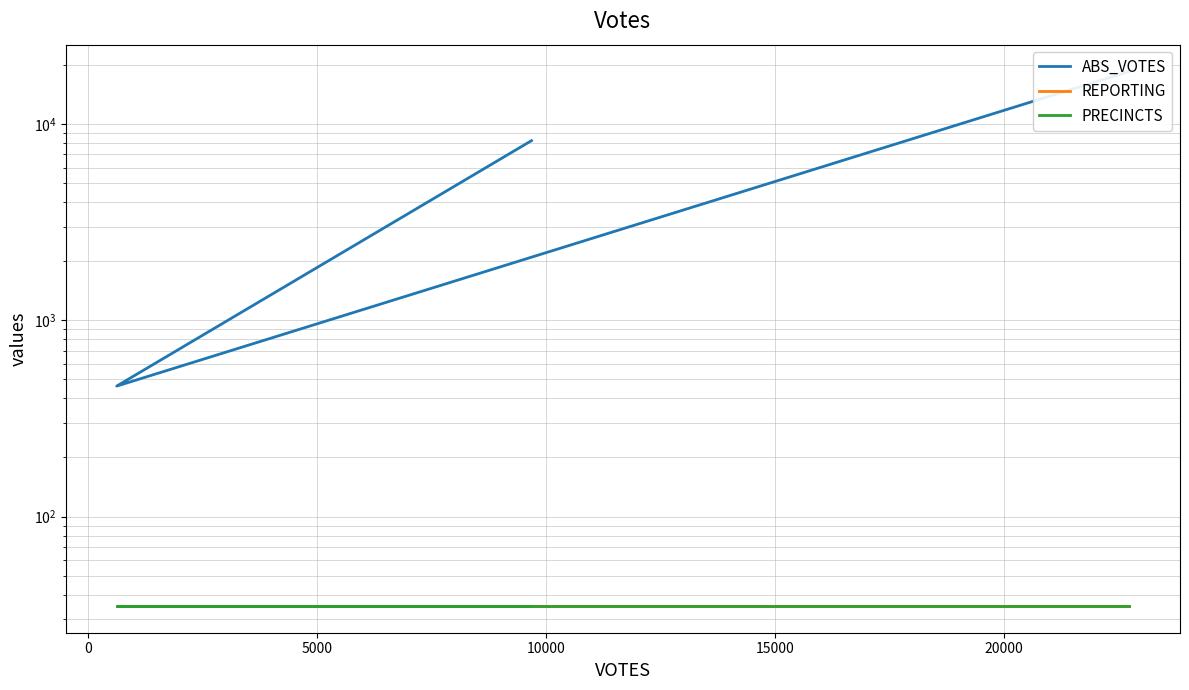

How many lines are shown in the chart?

3